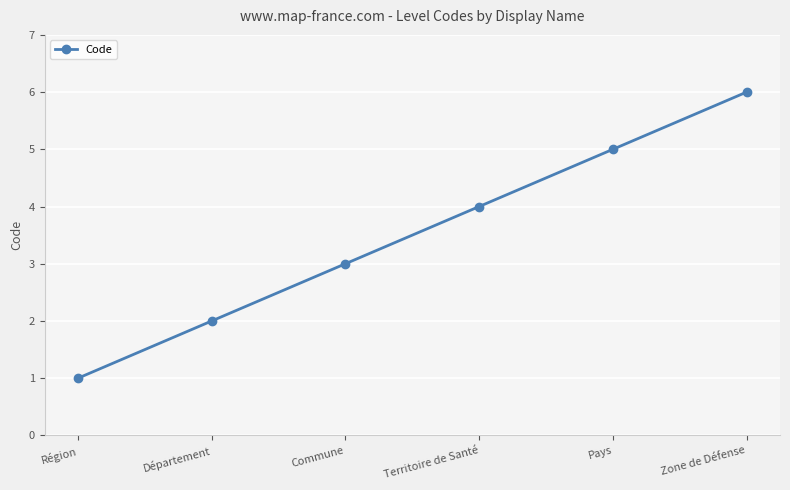

Which has a higher value, Territoire de Santé or Région?

Territoire de Santé